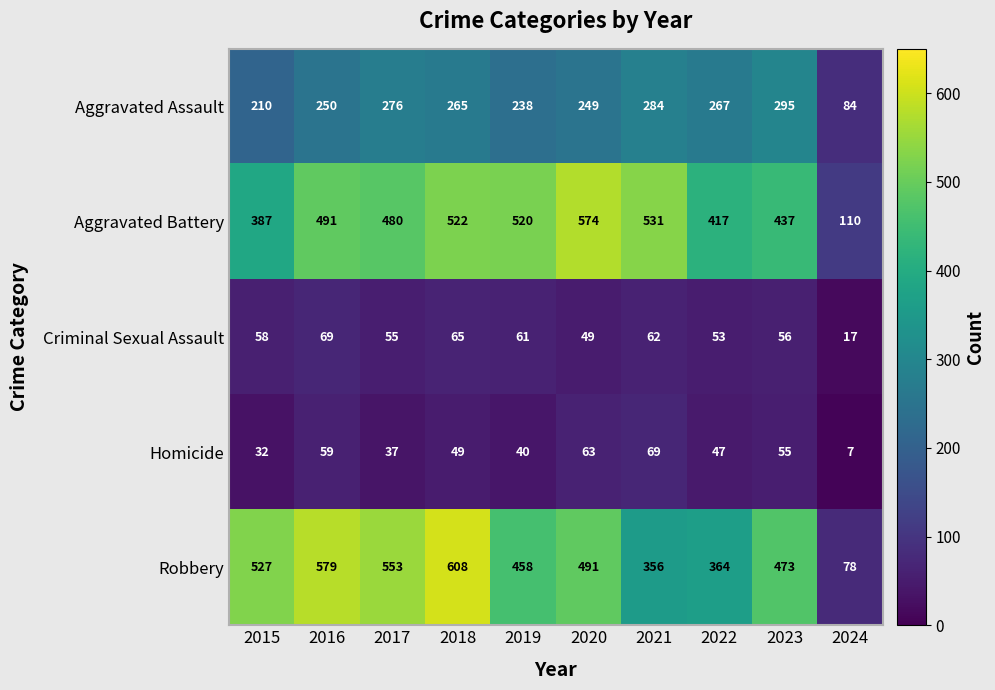

What is the sum of the Robbery values at 2020 and 2018?

1099